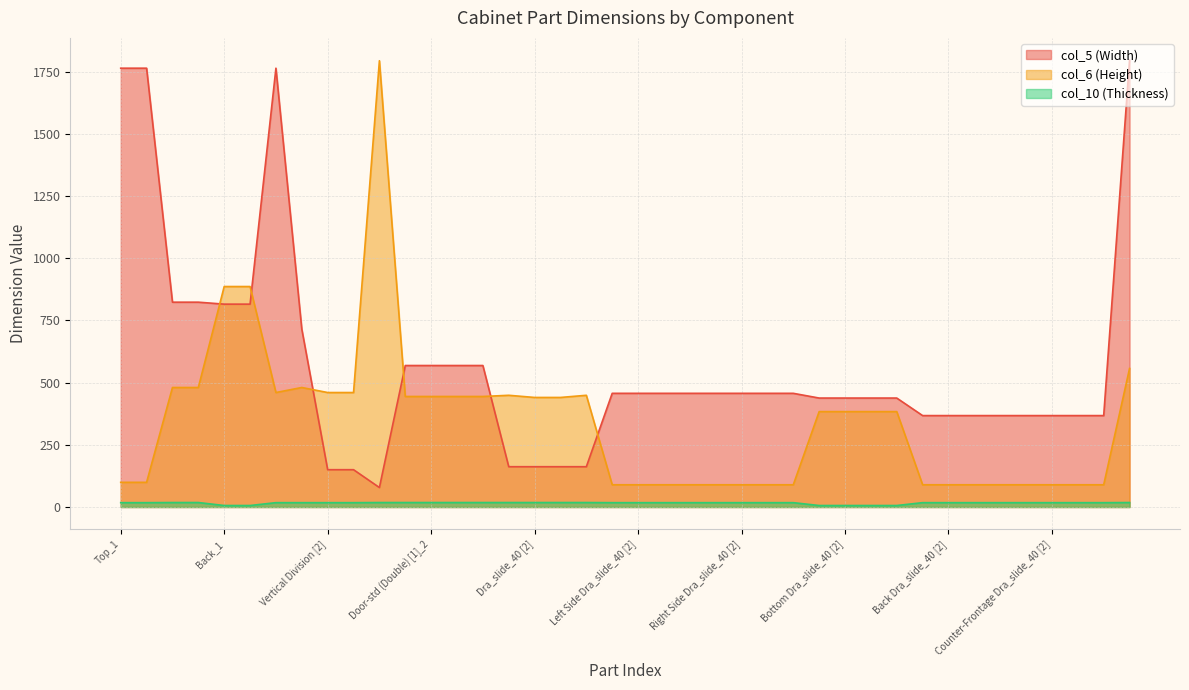

What is the total value across all series at Dra_slide_40 [2]?

620.4